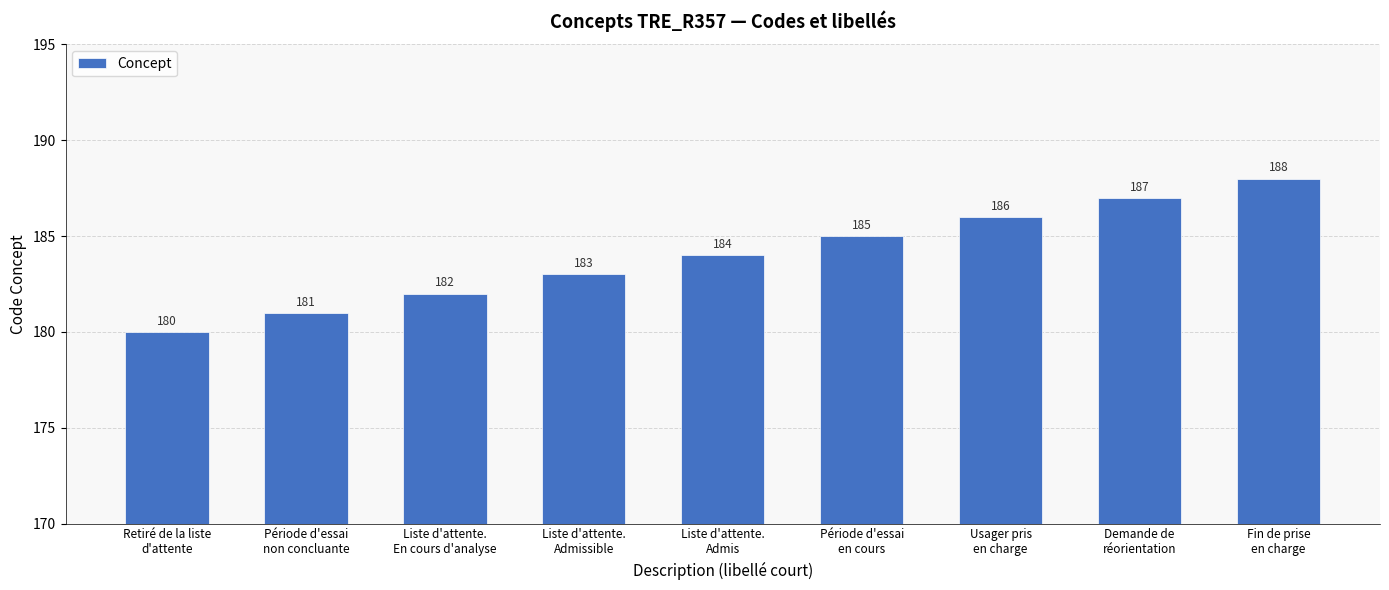

Reading left to right, extract all data points from this chart.

Retiré de la liste
d'attente=180	Période d'essai
non concluante=181	Liste d'attente.
En cours d'analyse=182	Liste d'attente.
Admissible=183	Liste d'attente.
Admis=184	Période d'essai
en cours=185	Usager pris
en charge=186	Demande de
réorientation=187	Fin de prise
en charge=188